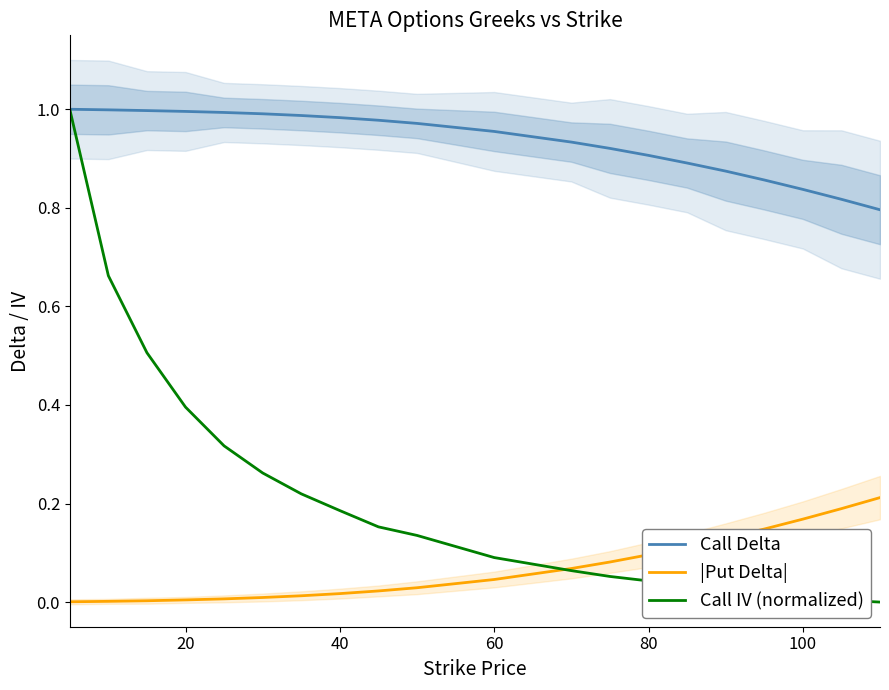

Which series has the widest spread of values?

Call IV (normalized)